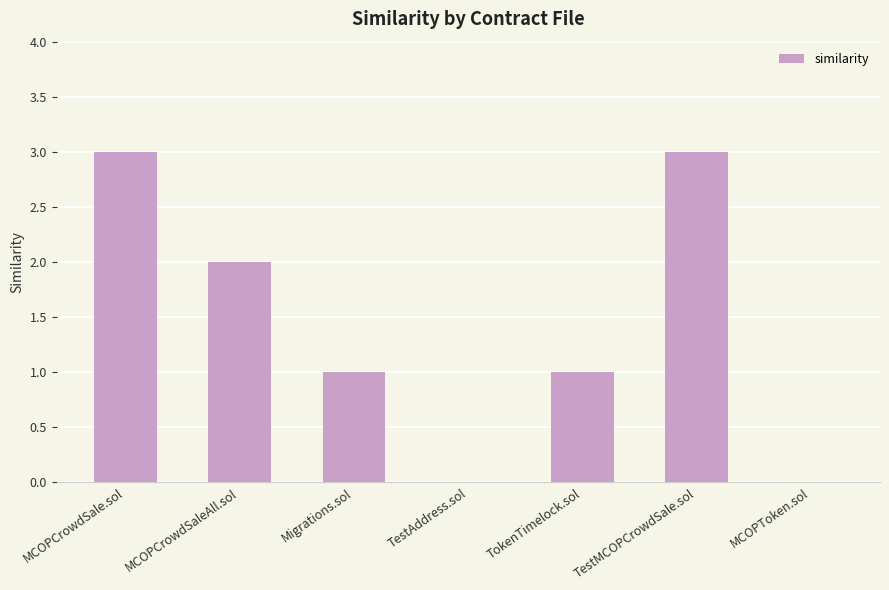

How many values are between 0 and 3?

7